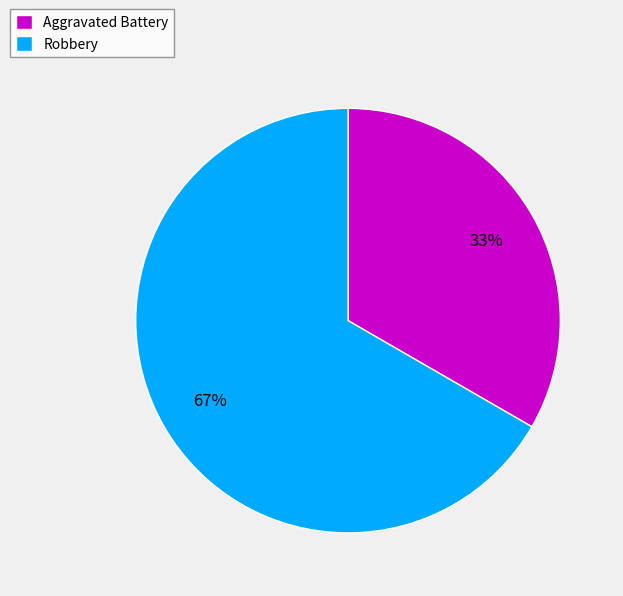

What is the ratio of the value at Aggravated Battery to the value at Robbery?

0.5